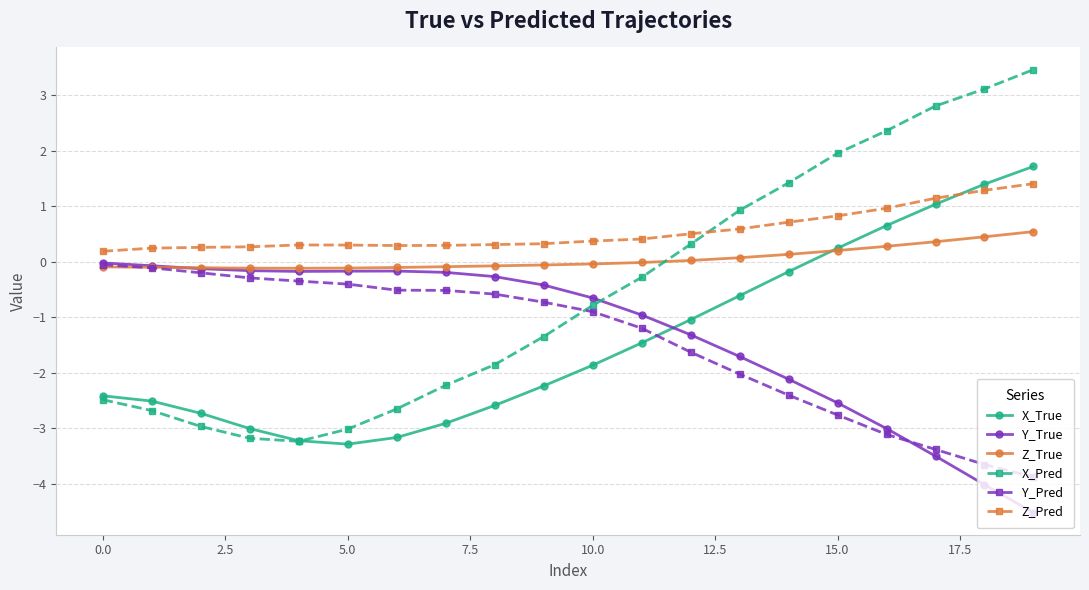

Which series has the largest range (max minus min)?

X_Pred